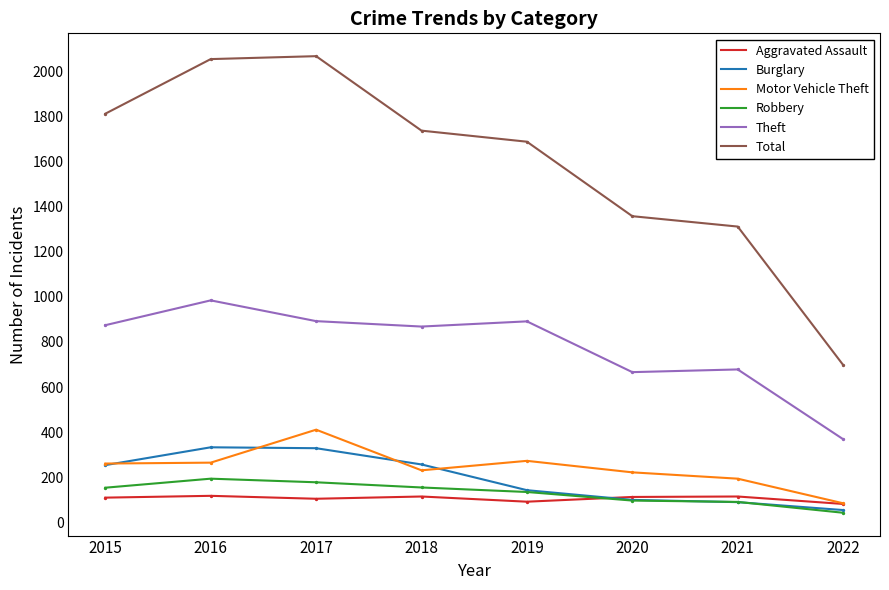

Which series has the largest total across all categories?

Total